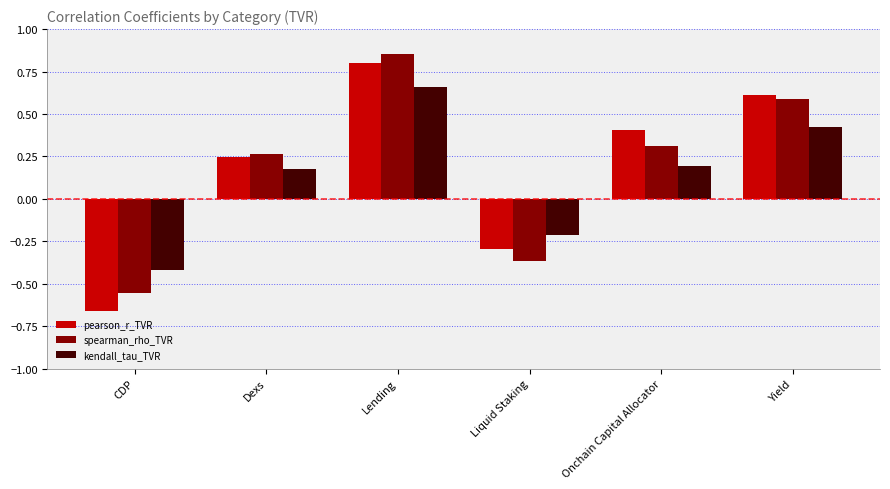

Which series has the largest range (max minus min)?

pearson_r_TVR